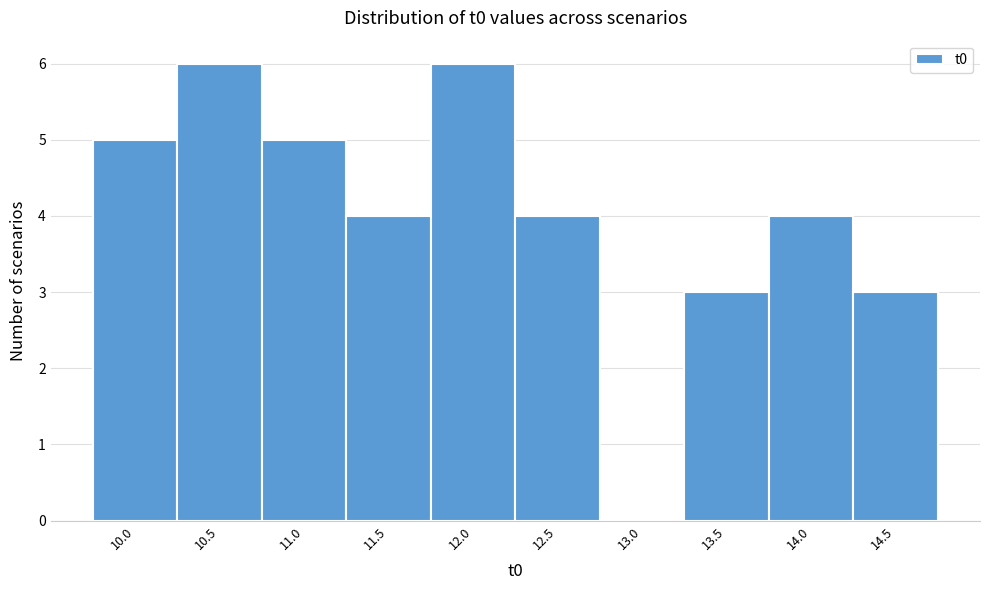

Reading left to right, transcribe all the data shown in this chart.

10.0=5	10.5=6	11.0=5	11.5=4	12.0=6	12.5=4	13.0=0	13.5=3	14.0=4	14.5=3